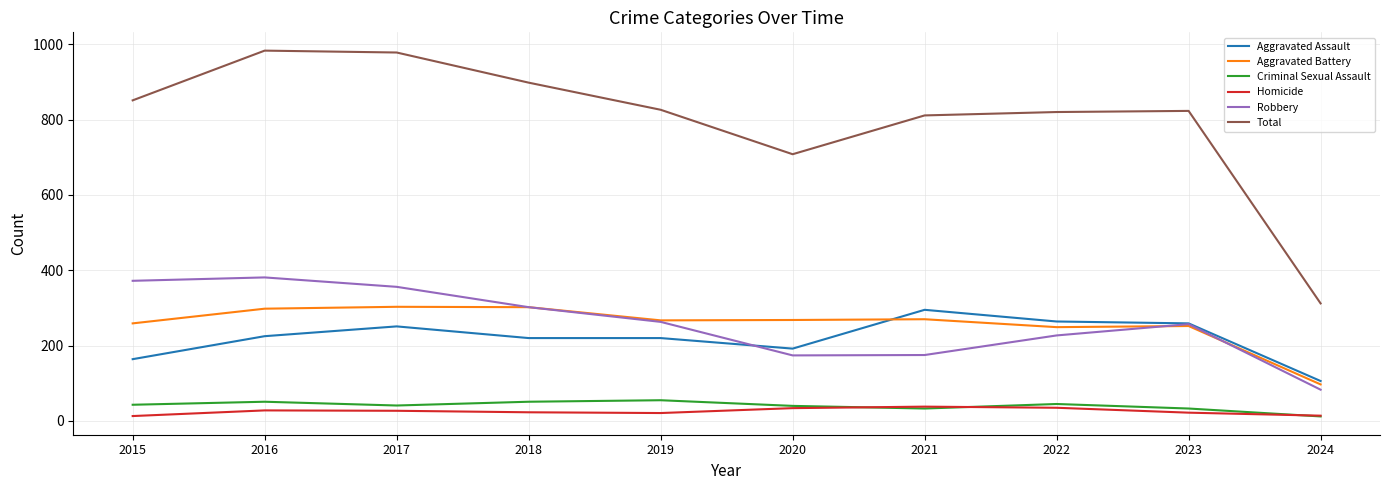

What is the spread (max minus min) of values at 2020?

674